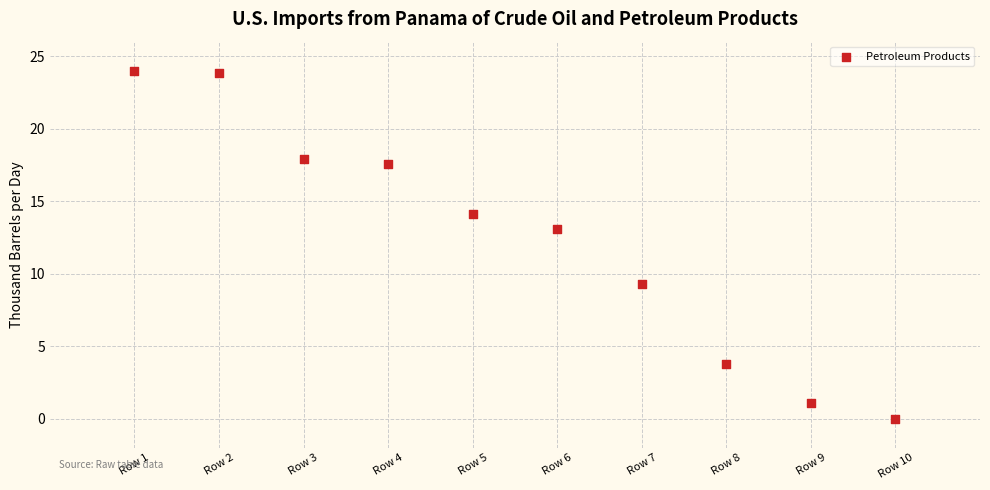

What is the range of Y values (max minus min)?

24.0